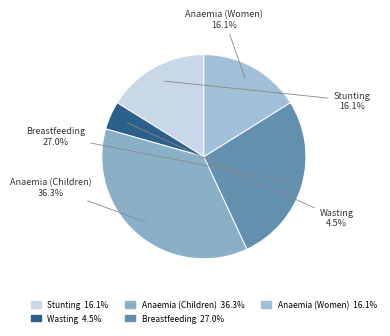

How many slices are in this pie chart?

5